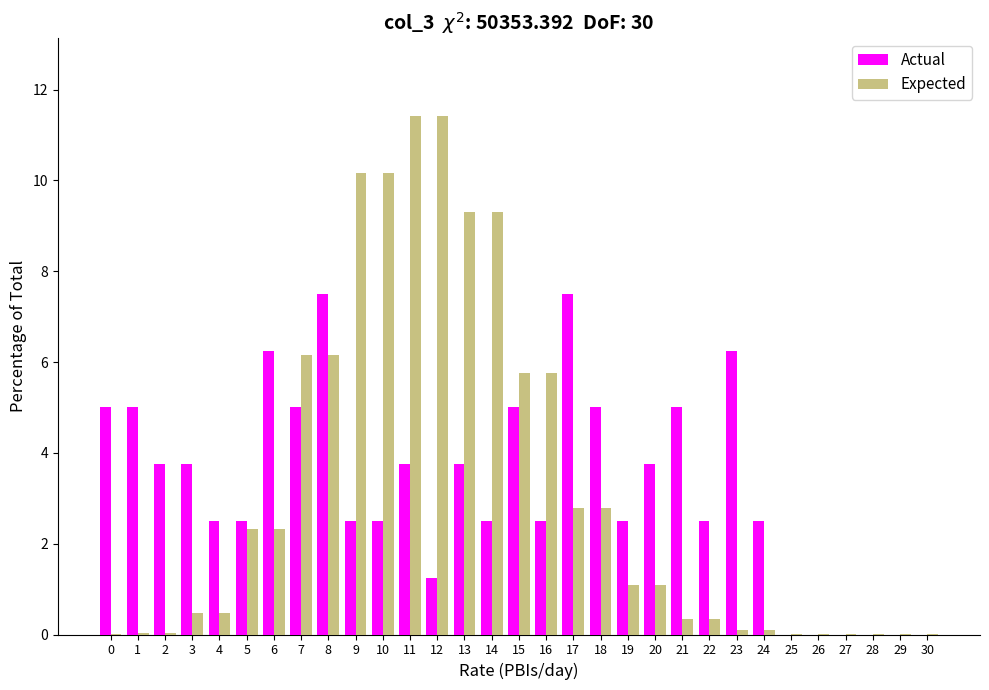

True or false: Actual has a value of 0.0 at 27.

True